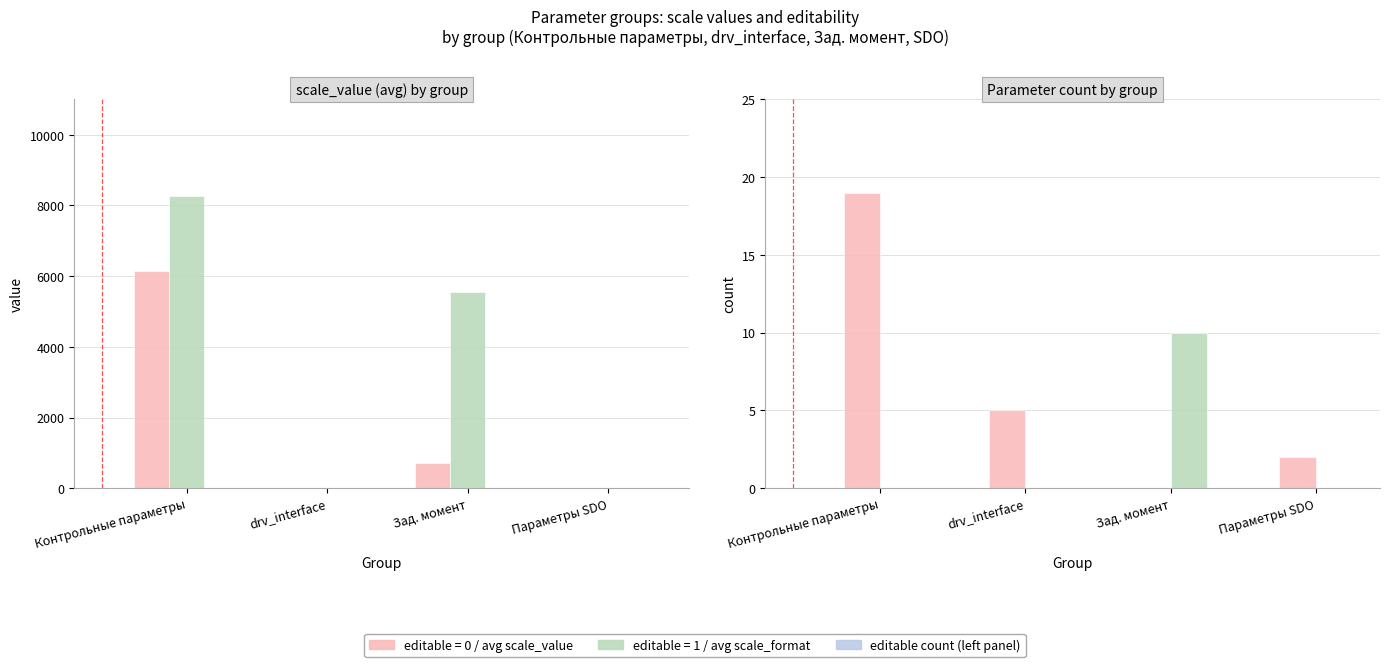

What is the difference between the maximum and minimum values in the editable=0 series?

19.0